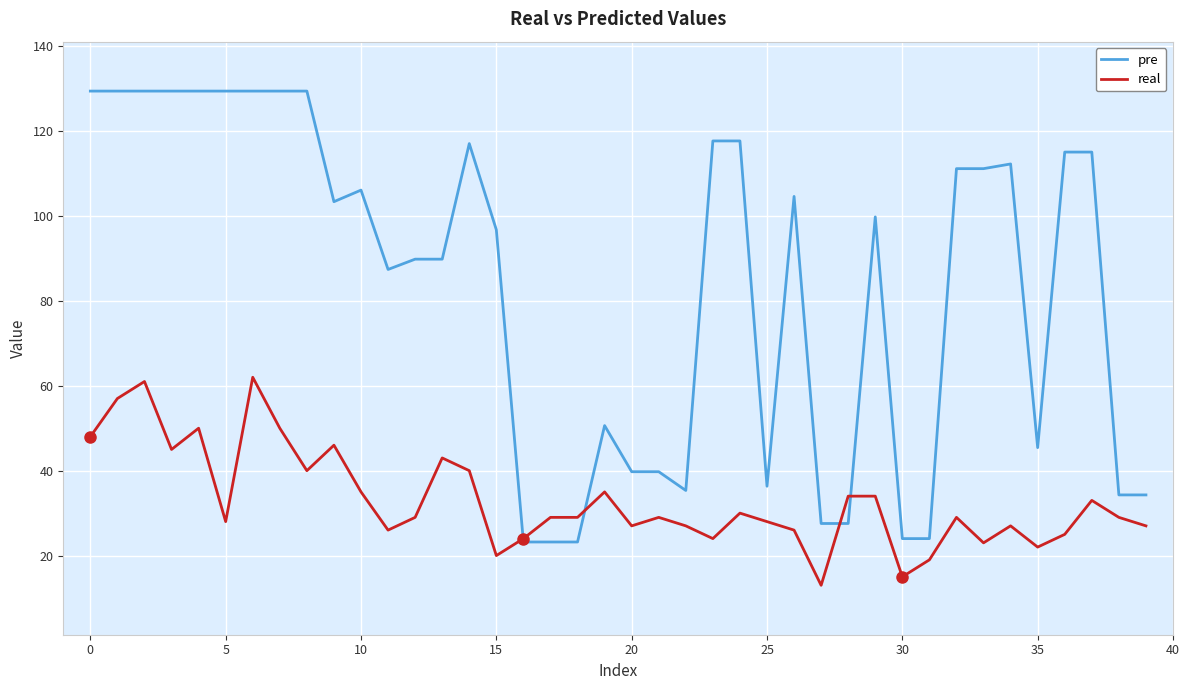

What is the greatest value displayed?

129.4